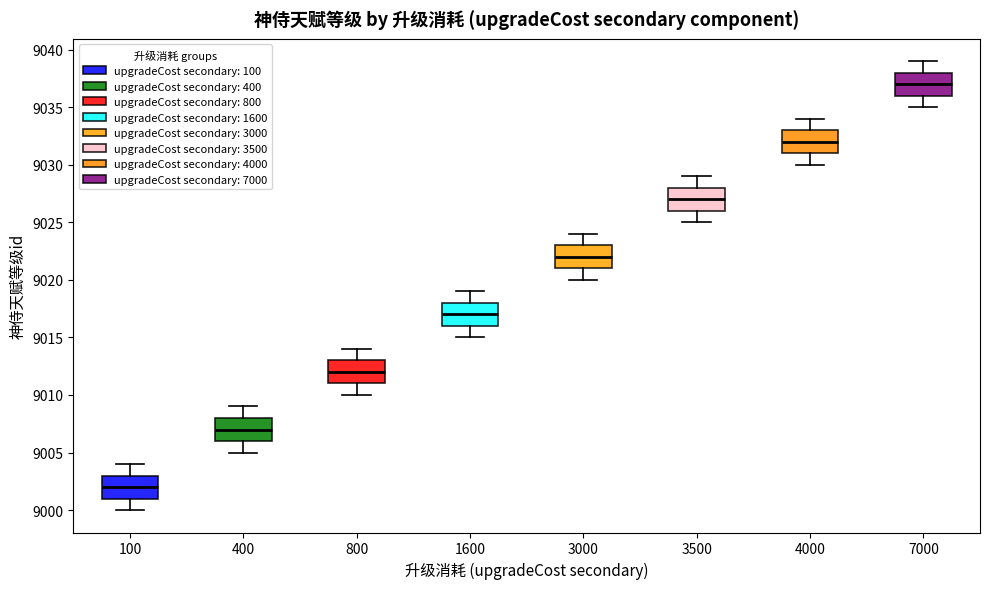

Which box's median line is the highest?

7000